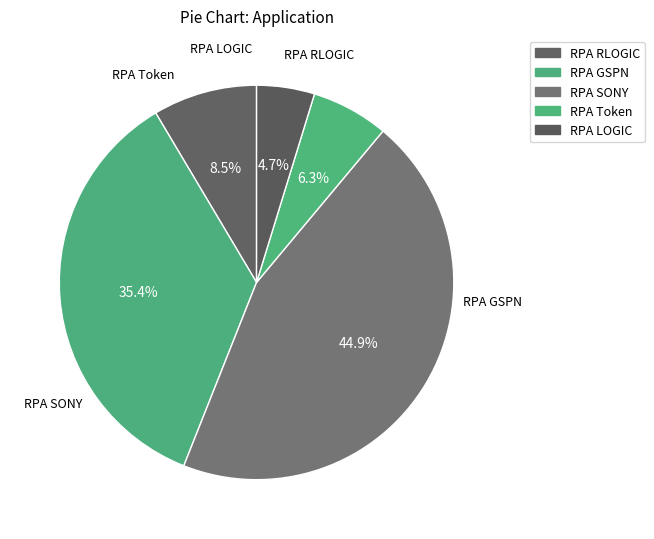

To the nearest percent, what is the combined percentage of RPA SONY and RPA Token?

51%